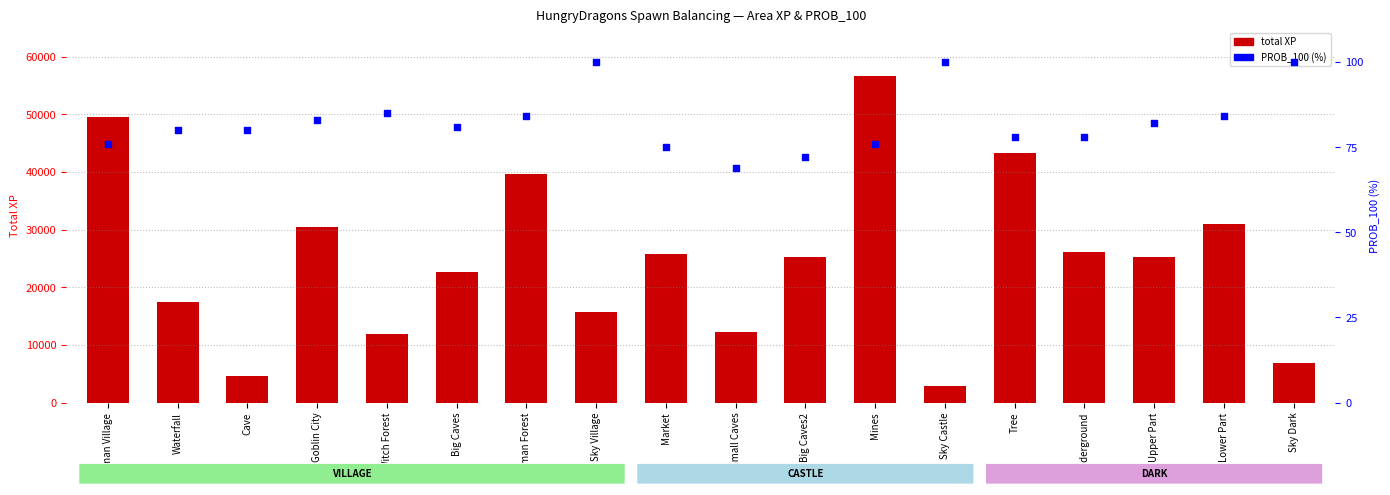

Which series reaches the maximum Y coordinate?

total XP